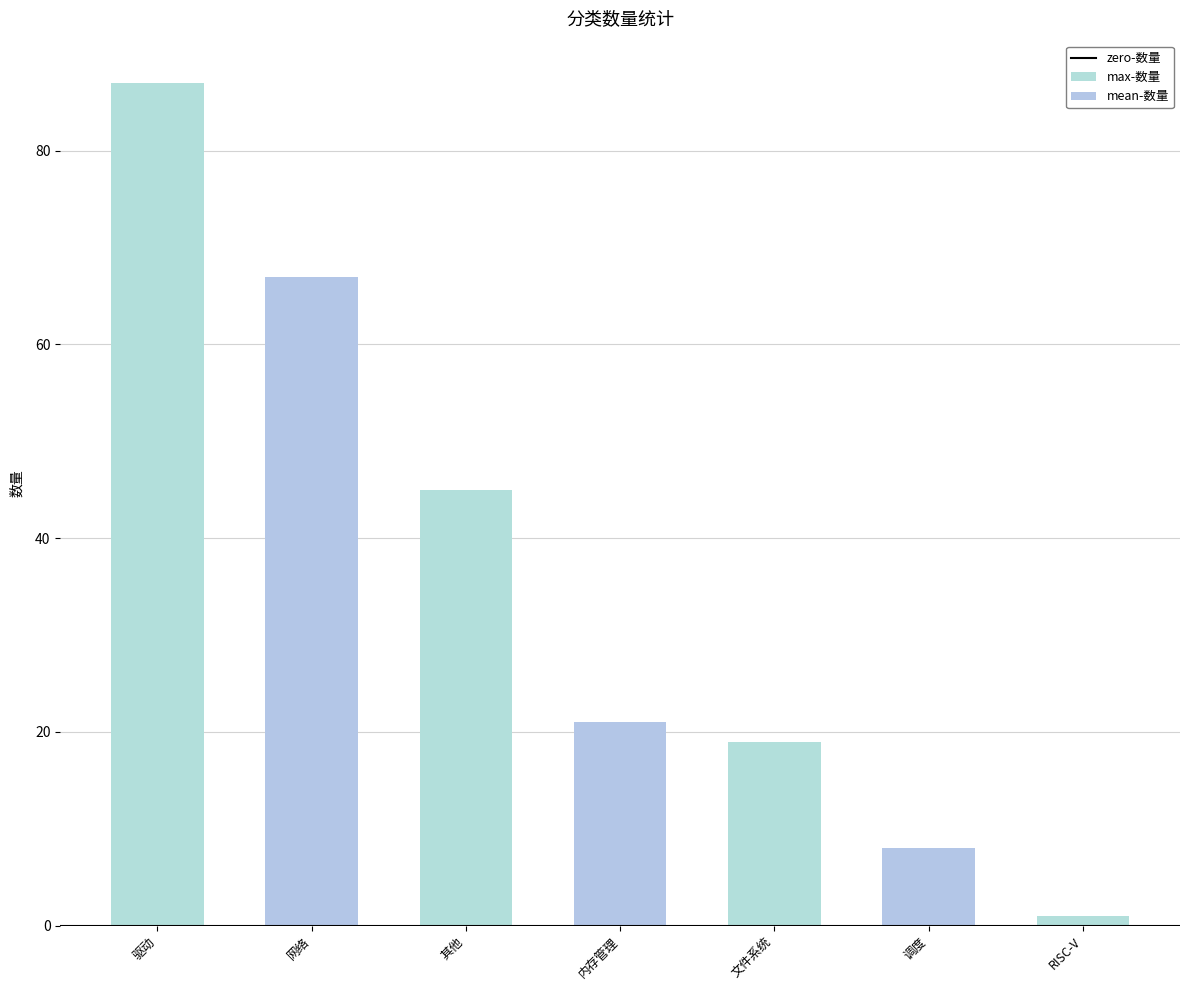

What is the difference between the maximum and minimum values?

86